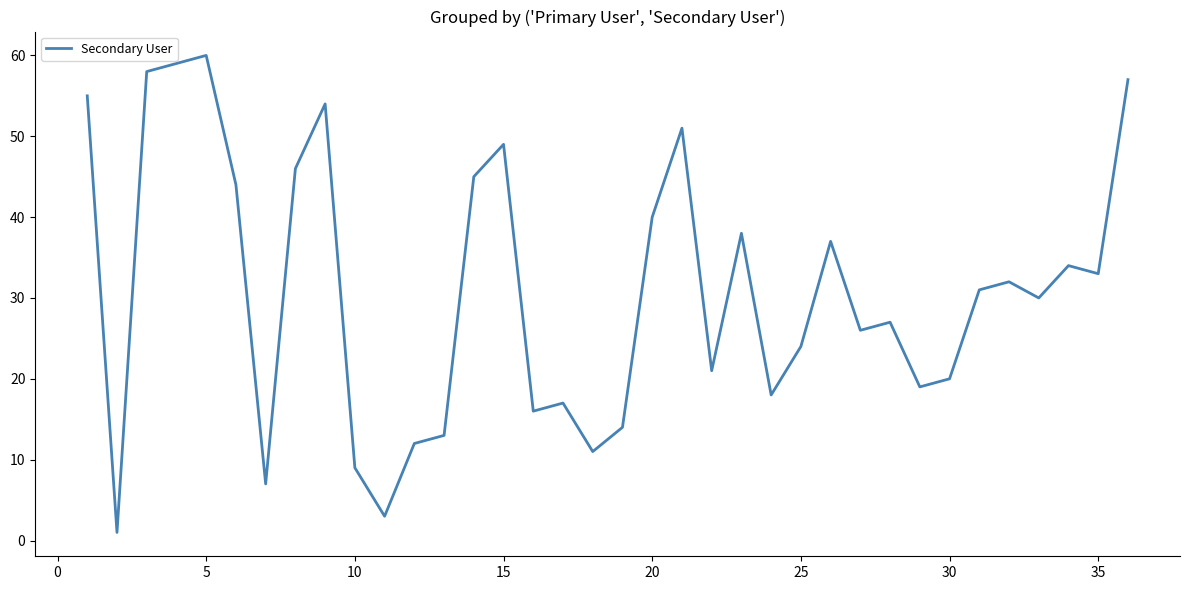

What is the greatest value displayed?

60